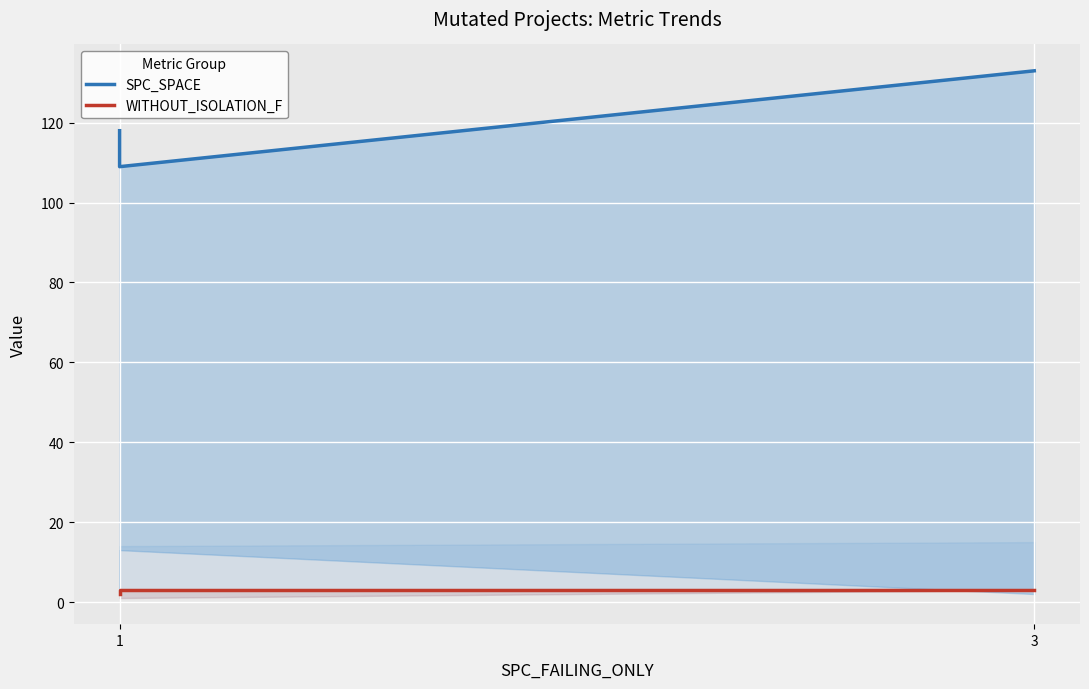

Which series changed the most between 1 and 3?

SPC_SPACE